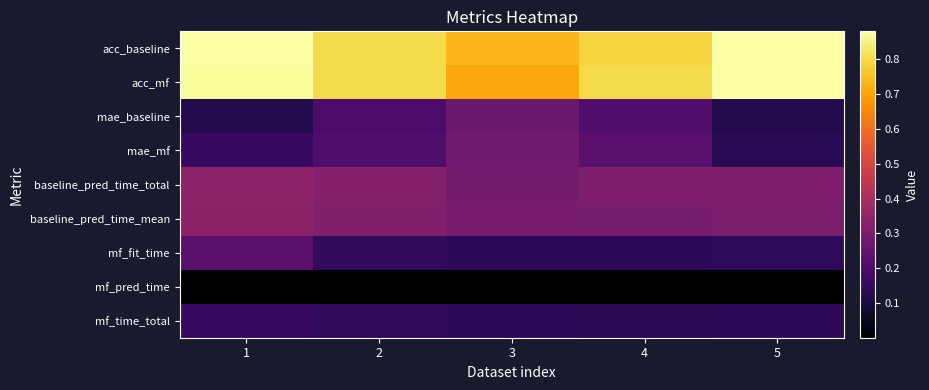

At which category does the chart reach its peak across all series?

1